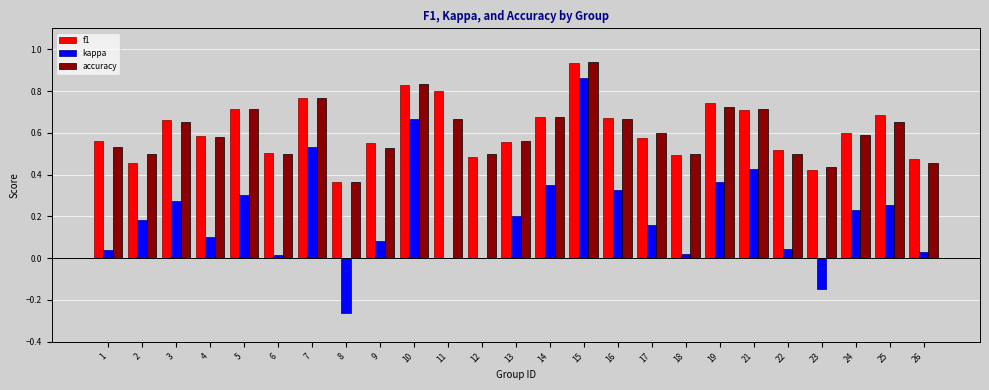

Which series has the widest spread of values?

kappa